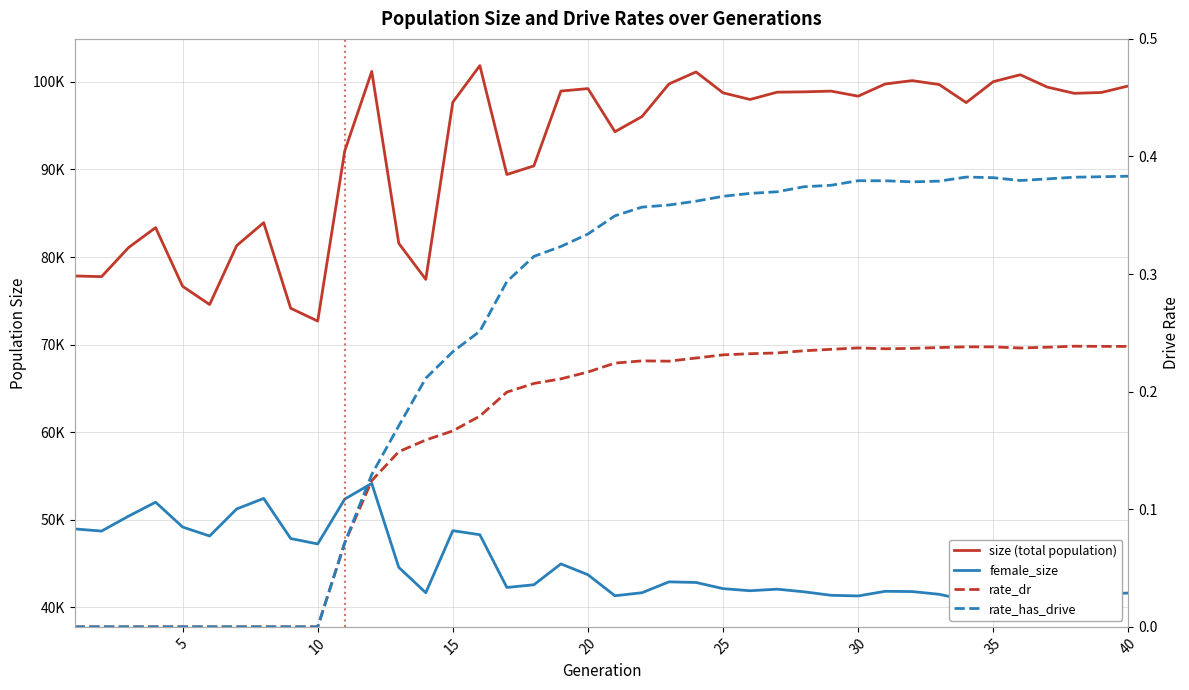

Reading right to left, what are all the values shown in this chart?

size (total population): 99527.0	98782.0	98684.0	99398.0	100806.0	100017.0	97627.0	99688.0	100137.0	99752.0	98360.0	98939.0	98855.0	98816.0	97983.0	98744.0	101126.0	99757.0	96029.0	94305.0	99225.0	98945.0	90403.0	89420.0	101849.0	97674.0	77447.0	81565.0	101182.0	92112.0	72688.0	74154.0	83922.0	81300.0	74577.0	76658.0	83358.0	81082.0	77761.0	77838.0
female_size: 41647.0	41527.0	41515.0	41623.0	42000.0	41820.0	40837.0	41504.0	41816.0	41846.0	41316.0	41390.0	41786.0	42090.0	41909.0	42150.0	42854.0	42925.0	41682.0	41336.0	43738.0	44974.0	42592.0	42282.0	48303.0	48765.0	41680.0	44581.0	54157.0	52372.0	47251.0	47869.0	52448.0	51241.0	48157.0	49182.0	52015.0	50424.0	48720.0	48967.0
rate_dr: 0.2	0.2	0.2	0.2	0.2	0.2	0.2	0.2	0.2	0.2	0.2	0.2	0.2	0.2	0.2	0.2	0.2	0.2	0.2	0.2	0.2	0.2	0.2	0.2	0.2	0.2	0.2	0.1	0.1	0.1	0.0	0.0	0.0	0.0	0.0	0.0	0.0	0.0	0.0	0.0
rate_has_drive: 0.4	0.4	0.4	0.4	0.4	0.4	0.4	0.4	0.4	0.4	0.4	0.4	0.4	0.4	0.4	0.4	0.4	0.4	0.4	0.3	0.3	0.3	0.3	0.3	0.3	0.2	0.2	0.2	0.1	0.1	0.0	0.0	0.0	0.0	0.0	0.0	0.0	0.0	0.0	0.0